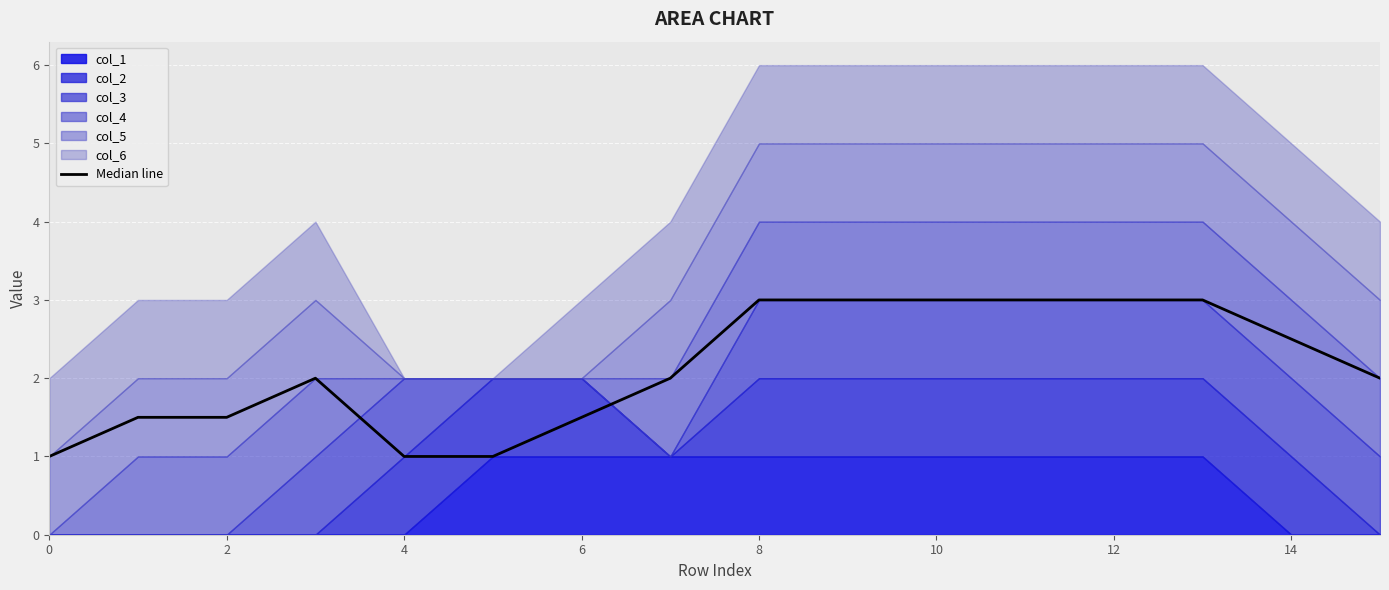

What is the change in value from 0 to 2?

+0.5